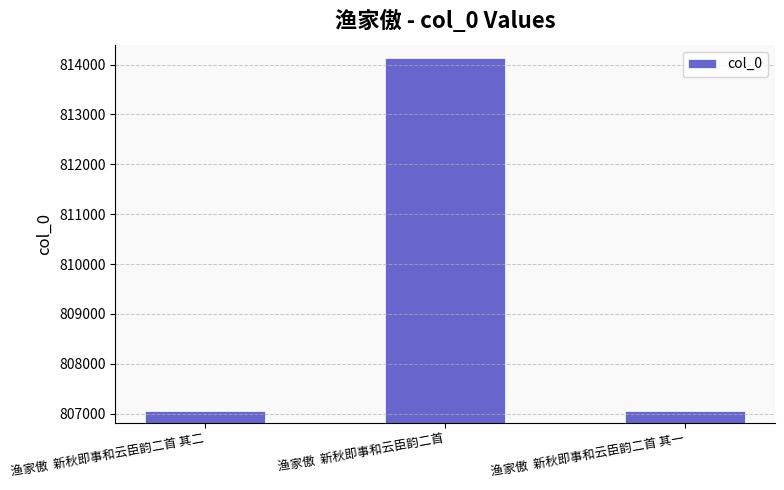

What is the greatest value displayed?

814125